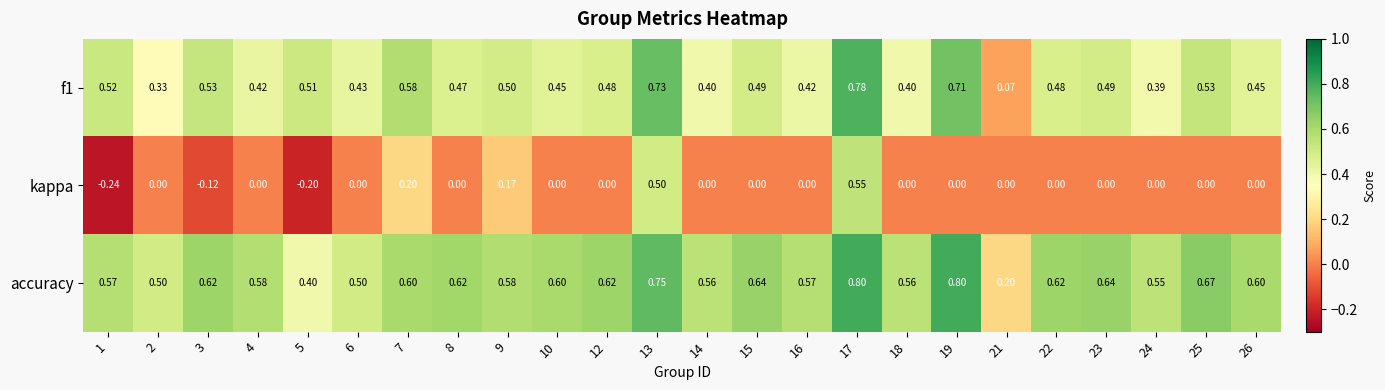

Which series changed the most between 2 and 21?

accuracy